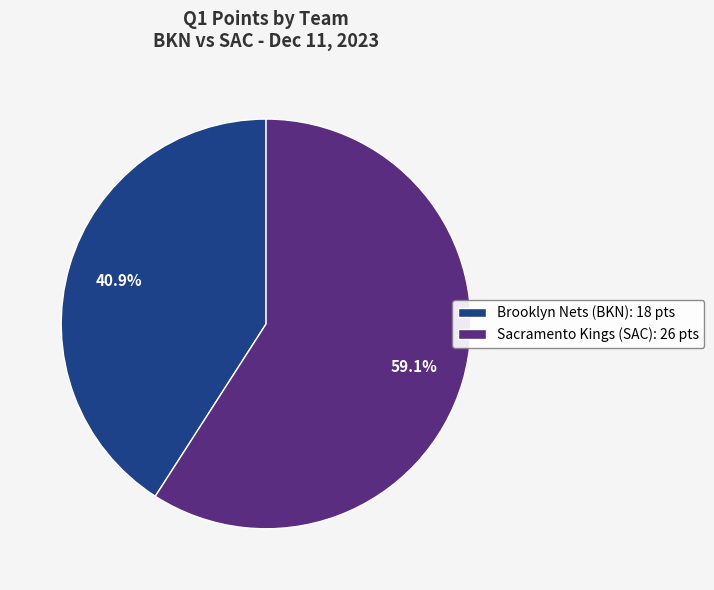

How many slices are in this pie chart?

2